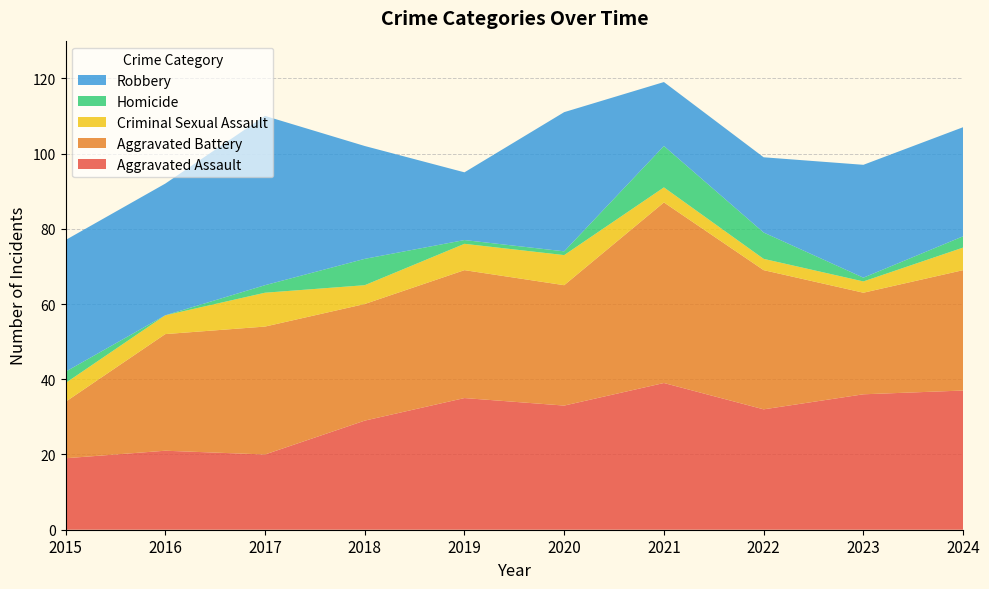

Reading left to right, what are all the values shown in this chart?

Aggravated Assault: 19	21	20	29	35	33	39	32	36	37
Aggravated Battery: 15	31	34	31	34	32	48	37	27	32
Criminal Sexual Assault: 5	5	9	5	7	8	4	3	3	6
Homicide: 3	0	2	7	1	1	11	7	1	3
Robbery: 35	35	45	30	18	37	17	20	30	29